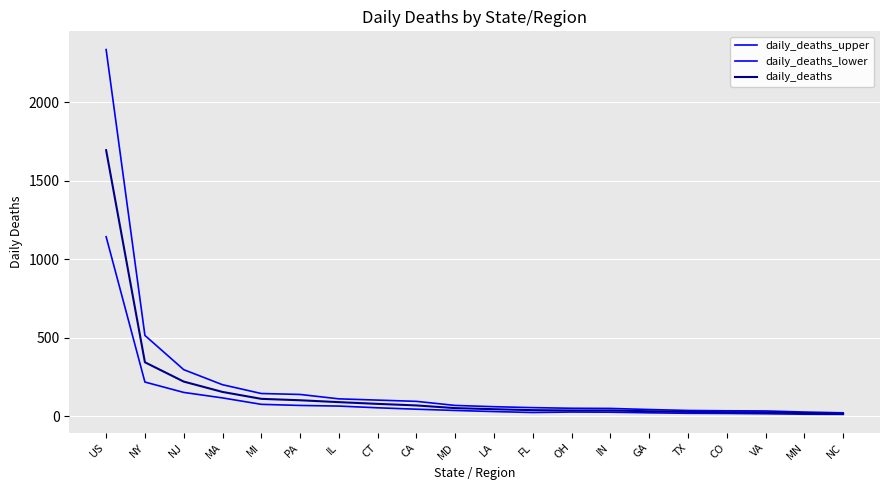

Reading right to left, extract all data points from this chart.

daily_deaths_upper: 22	27	34	35	37	43	50	51	55	61	69	95	103	111	139	145	201	297	515	2336
daily_deaths_lower: 12	13	16	18	19	22	26	27	24	30	37	45	54	65	69	76	117	152	218	1144
daily_deaths: 16	20	25	26	28	32	37	37	39	45	52	69	79	90	102	111	155	221	344	1695